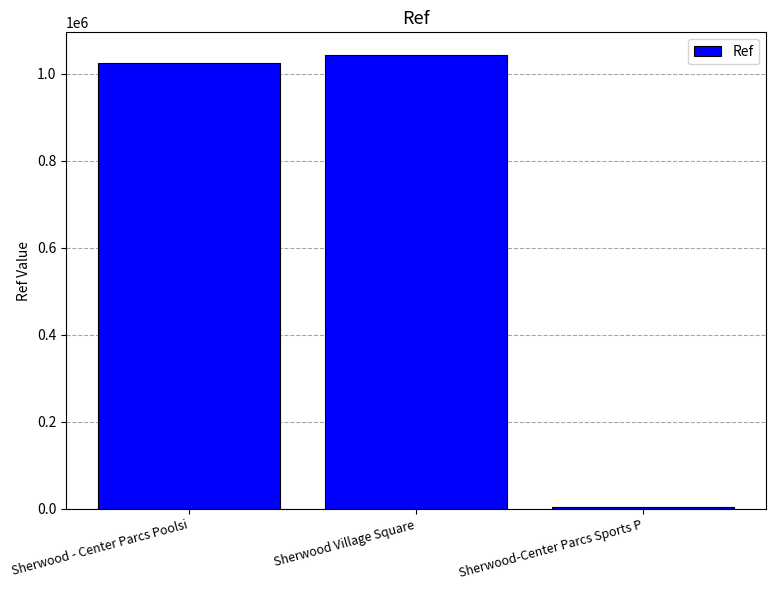

The value at Sherwood-Center Parcs Sports P is 3066. True or false?

True